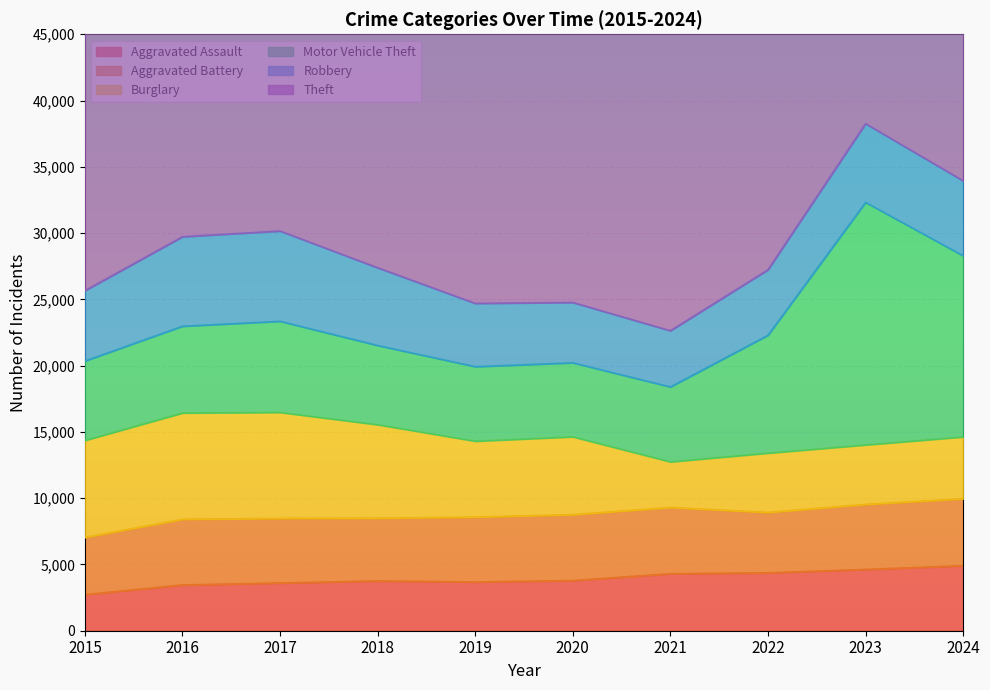

What are all the series names shown in the legend?

Aggravated Assault, Aggravated Battery, Burglary, Motor Vehicle Theft, Robbery, Theft